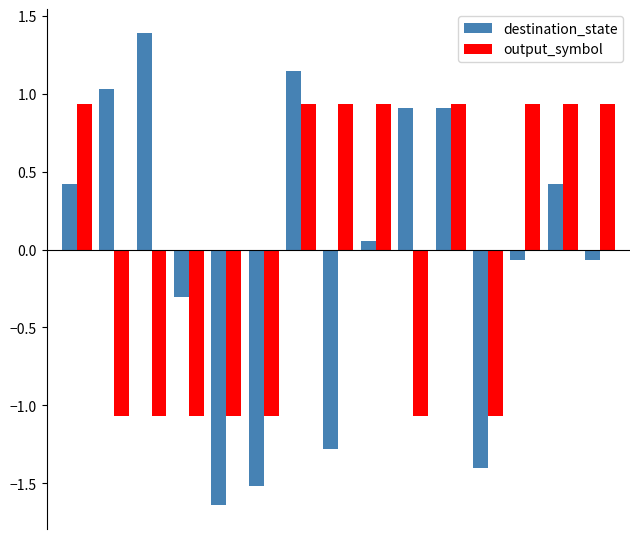

What is the minimum value for output_symbol?

-1.1